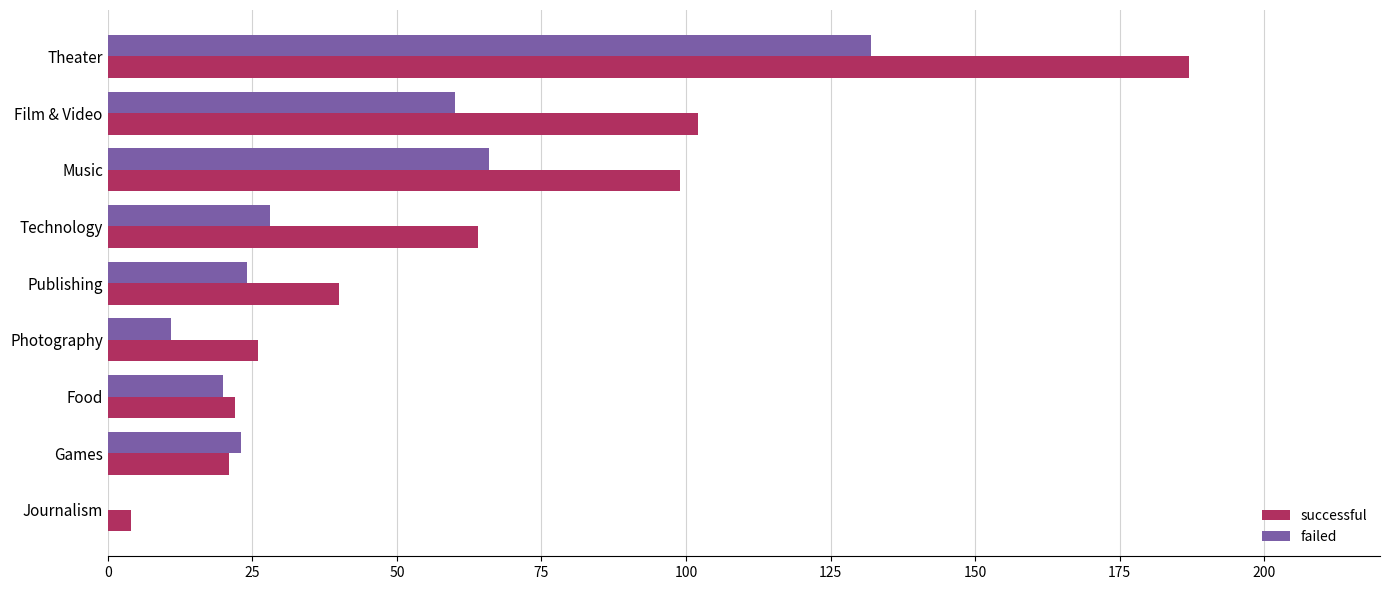

At which category does the chart reach its peak across all series?

Theater